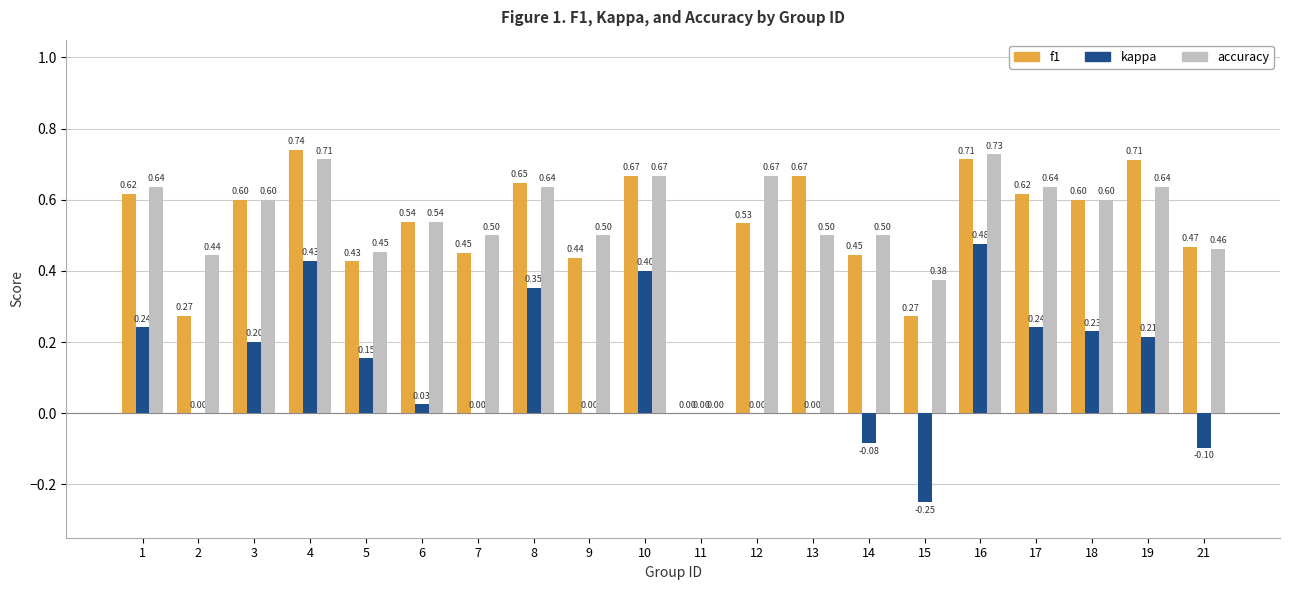

What is the difference between the kappa values at 6 and 17?

0.2